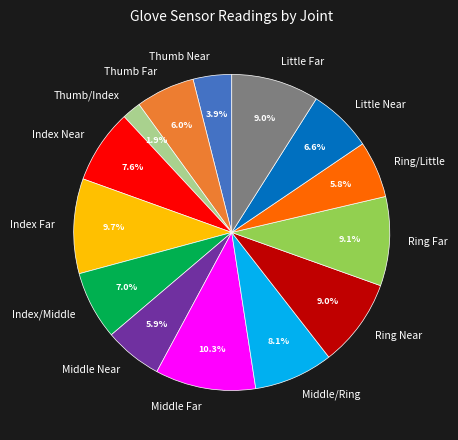

Count the number of slices in the pie.

14